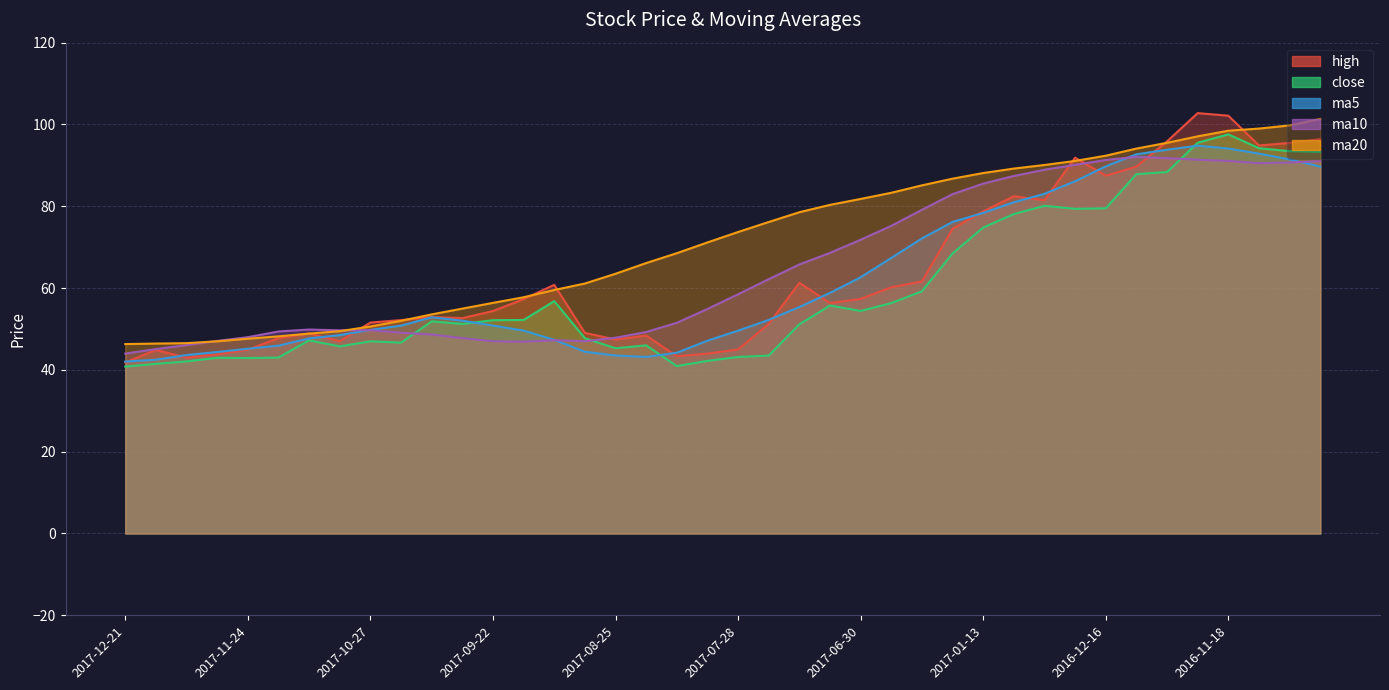

Reading right to left, list all the values displayed in this chart.

high: 96.5	95.5	94.9	102.1	102.8	95.9	89.7	87.5	91.9	81.5	82.5	78.8	74.5	61.6	60.2	57.4	56.3	61.3	51.2	45.0	44.0	43.3	48.4	47.4	49.0	60.8	57.3	54.4	52.6	52.9	52.2	51.6	47.0	48.9	47.8	44.9	43.8	43.0	44.9	41.8
close: 93.3	93.5	94.2	97.6	95.5	88.4	87.9	79.5	79.4	80.1	78.1	74.8	68.5	59.2	56.3	54.4	55.7	51.1	43.5	43.2	42.2	40.9	46.0	45.3	47.7	56.8	52.2	52.1	51.2	51.9	46.7	47.0	45.8	47.2	43.0	42.9	43.0	42.1	41.5	40.8
ma5: 89.7	91.5	92.9	94.1	94.8	93.8	92.7	89.8	86.1	83.0	81.0	78.4	76.2	72.1	67.4	62.6	58.8	55.4	52.2	49.6	47.1	44.2	43.2	43.5	44.4	47.4	49.6	50.8	52.0	52.9	50.8	49.8	48.5	47.7	45.9	45.2	44.4	43.6	42.5	42.0
ma10: 91.0	90.7	90.5	91.1	91.4	91.8	92.1	91.3	90.1	88.9	87.4	85.5	83.0	79.1	75.2	71.8	68.6	65.8	62.2	58.5	54.9	51.5	49.3	47.9	47.0	47.3	46.9	47.0	47.8	48.6	49.1	49.7	49.7	49.9	49.4	48.0	47.1	46.1	45.1	44.0
ma20: 101.4	99.8	99.0	98.5	97.1	95.5	94.1	92.4	91.1	90.1	89.2	88.1	86.8	85.1	83.3	81.8	80.3	78.5	76.2	73.7	71.2	68.5	66.1	63.5	61.1	59.5	57.8	56.4	55.0	53.6	52.0	50.6	49.5	48.9	48.2	47.6	47.0	46.5	46.4	46.3